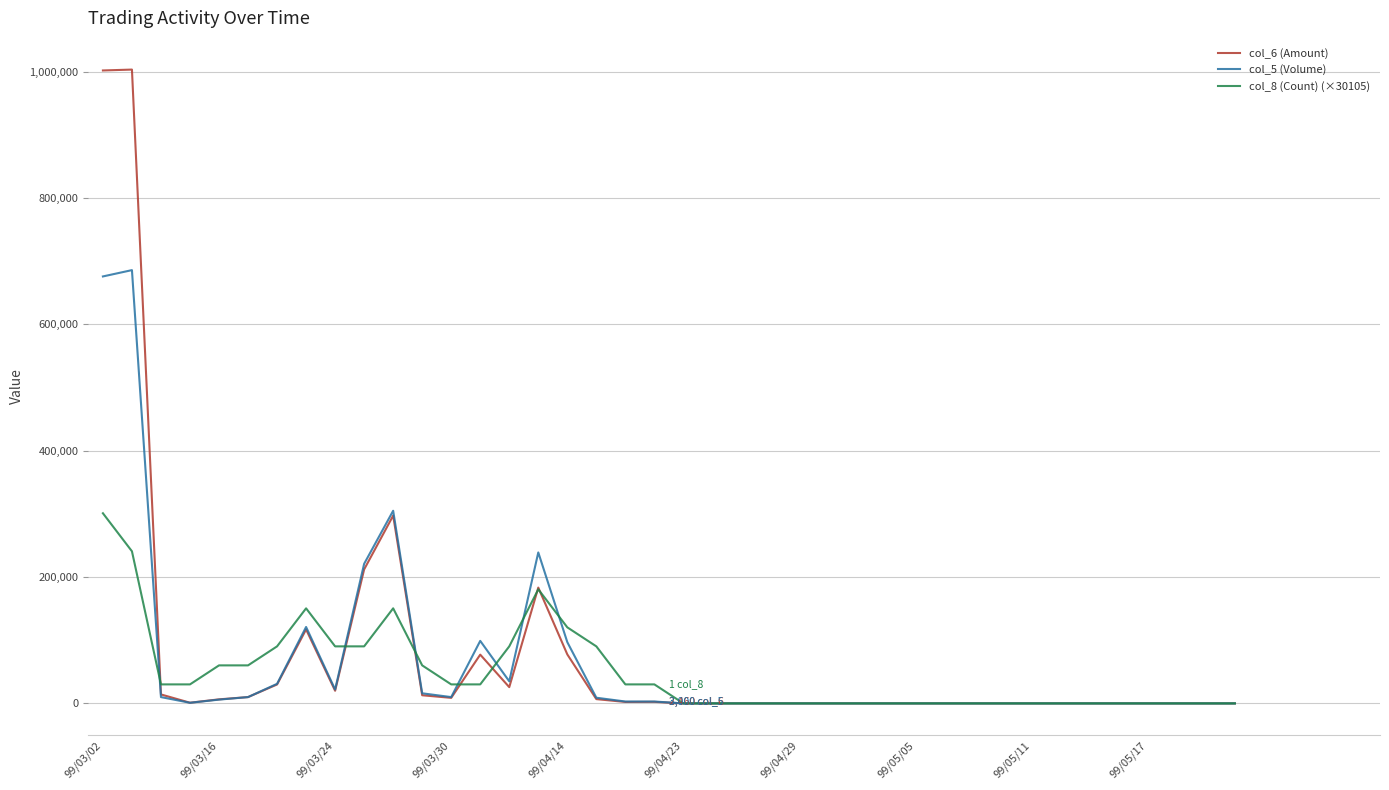

What is the average value of the col_6 (Amount) series?

77778.5